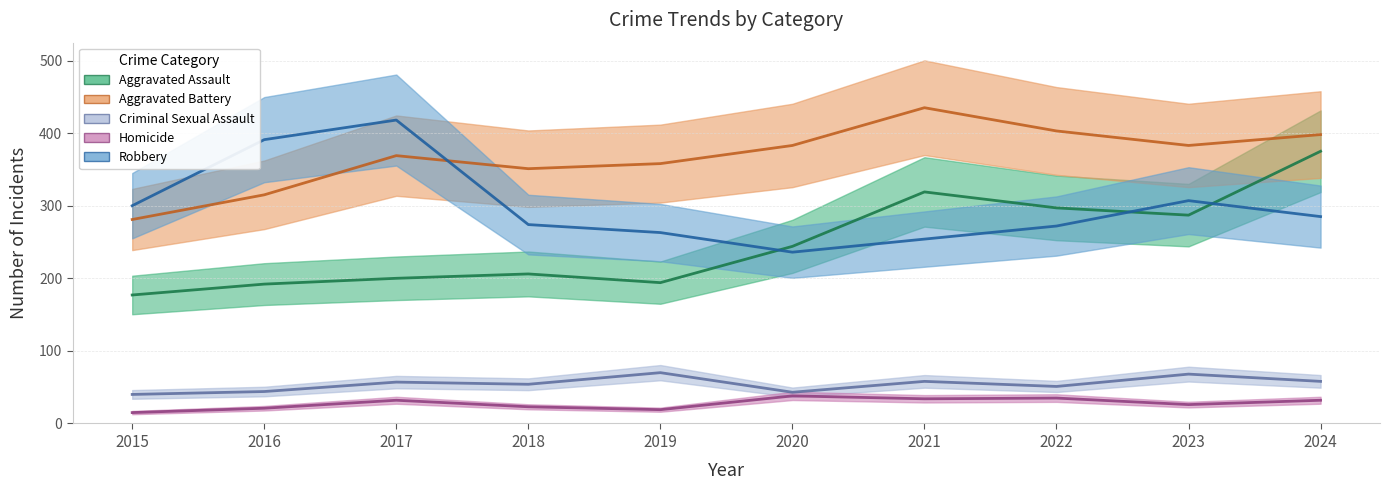

The Criminal Sexual Assault series shows 22 at 2017. True or false?

False